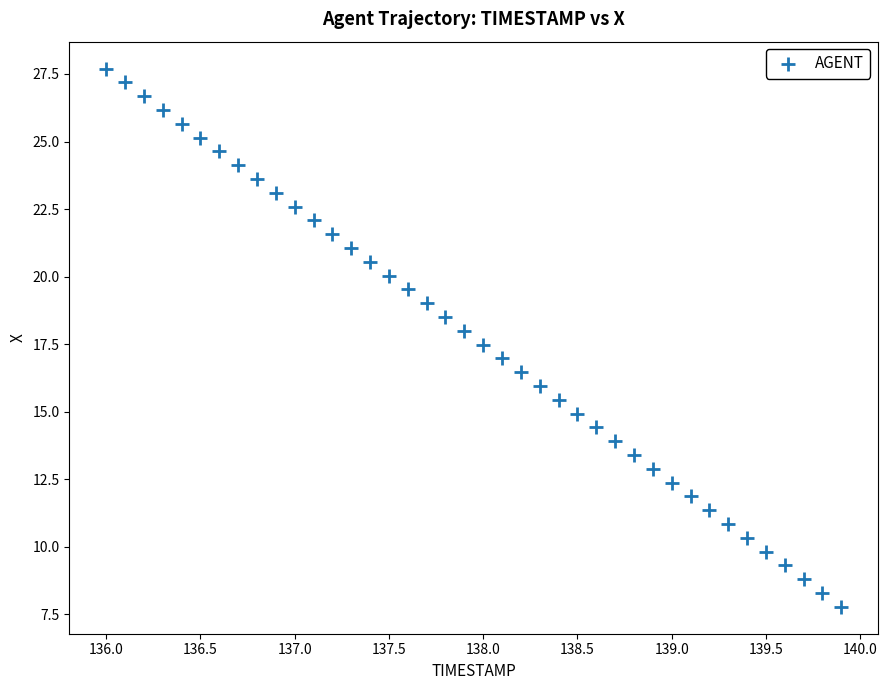

What is the range of Y values (max minus min)?

19.9